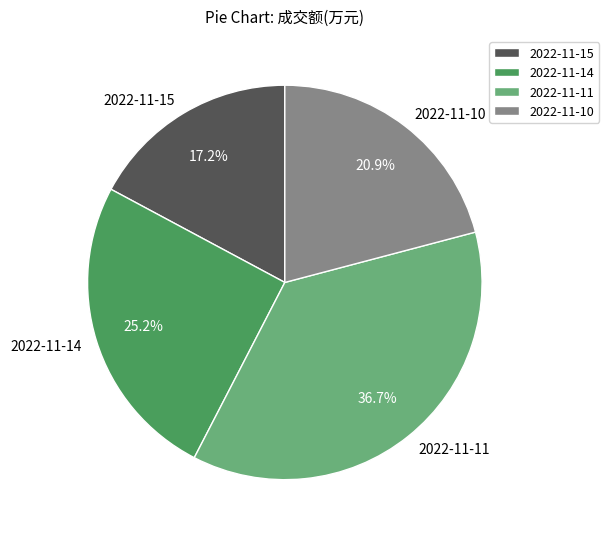

What is the smallest slice in the pie chart?

2022-11-15